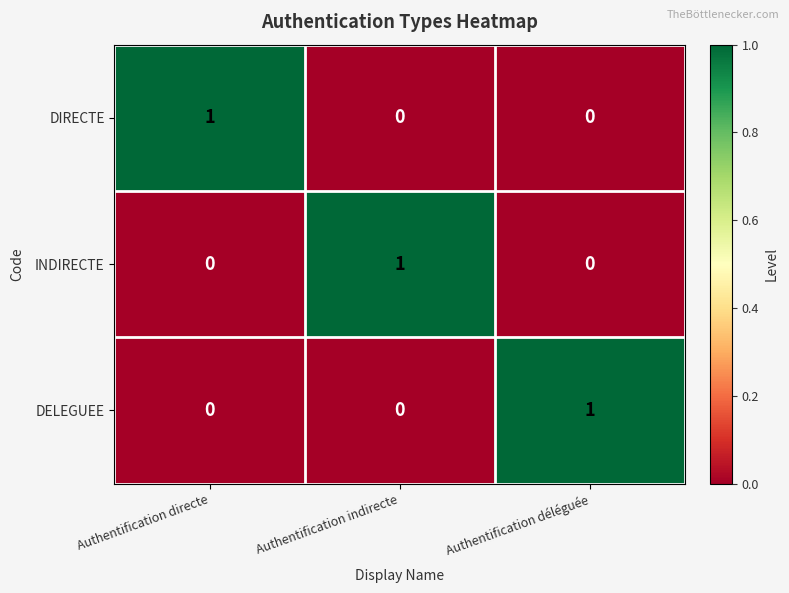

Is the value of INDIRECTE at Authentification déléguée greater than the value of DIRECTE at Authentification directe?

No